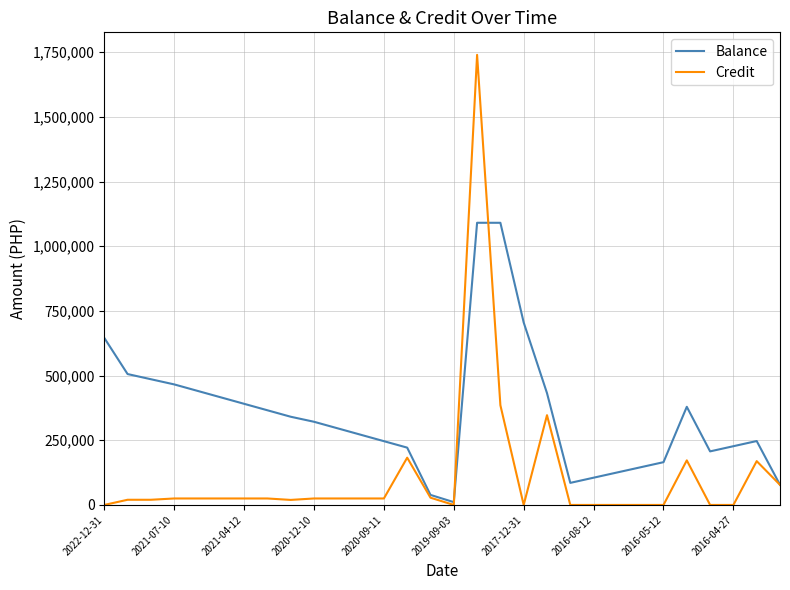

Rank the series by their average value, from highest to lowest.

Balance, Credit